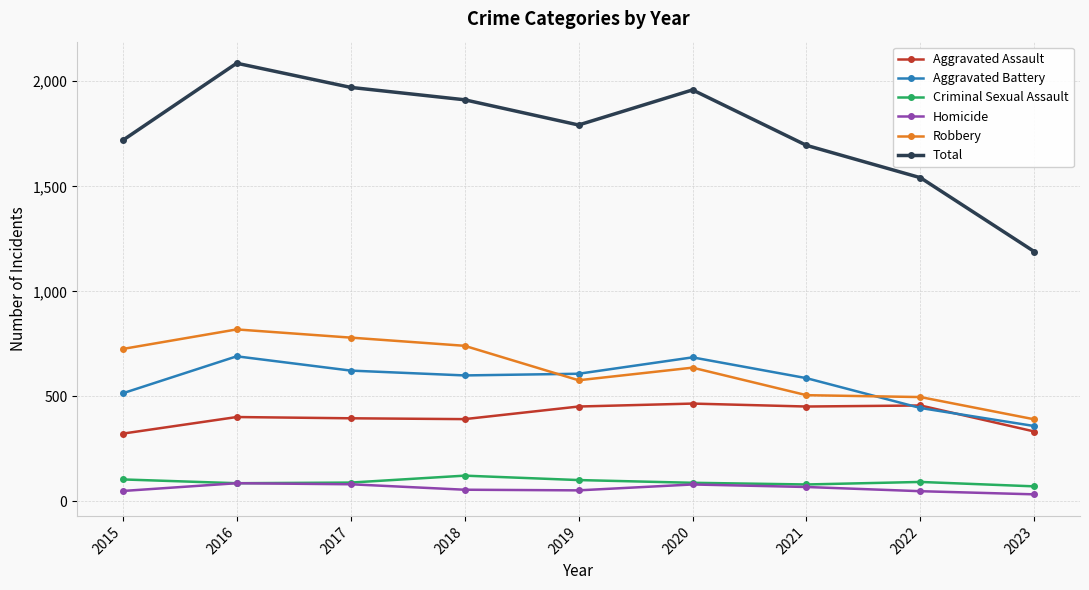

True or false: Total has more than 1 interior local peaks.

True